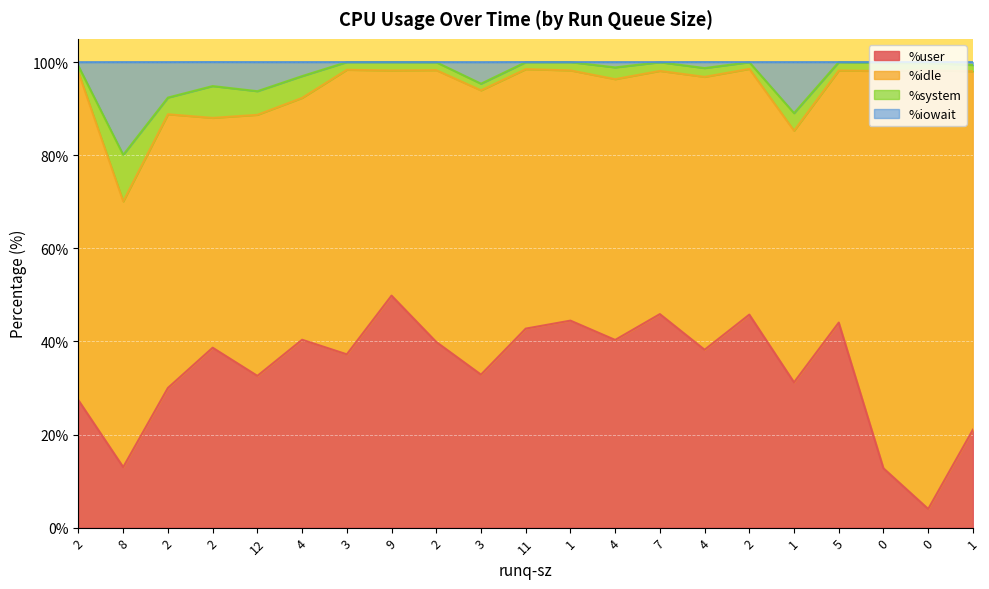

List the labels in order of %iowait value, smallest first.

8, 1, 2, 12, 2, 3, 4, 4, 4, 2, 1, 0, 0, 7, 2, 2, 11, 3, 9, 1, 5